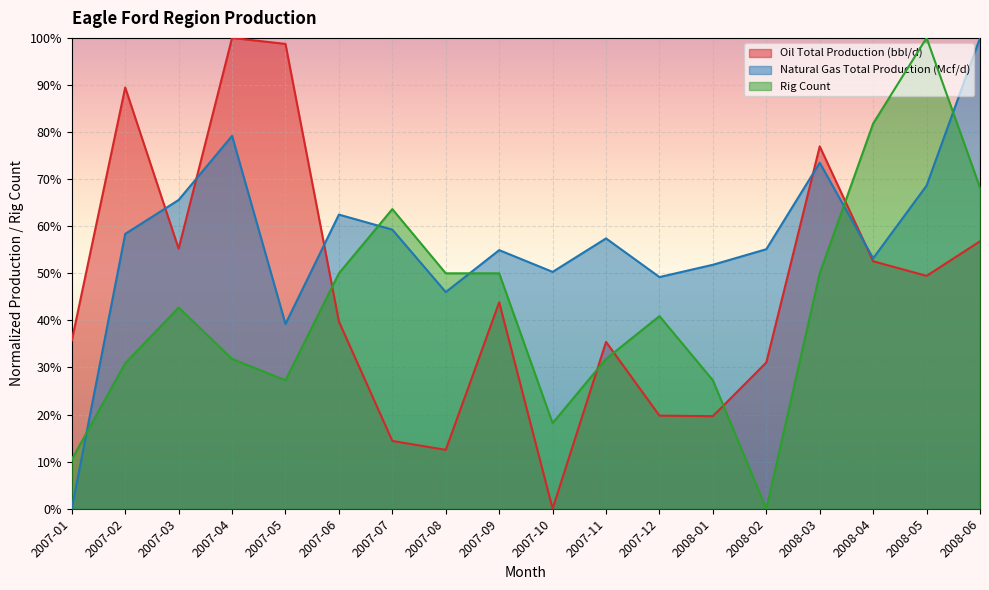

List the series in order of their peak value, highest first.

Oil Total Production (bbl/d), Natural Gas Total Production (Mcf/d), Rig Count